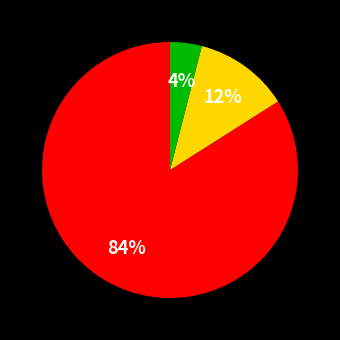

To the nearest percent, what is the difference between the largest and smallest slice percentages?

80%